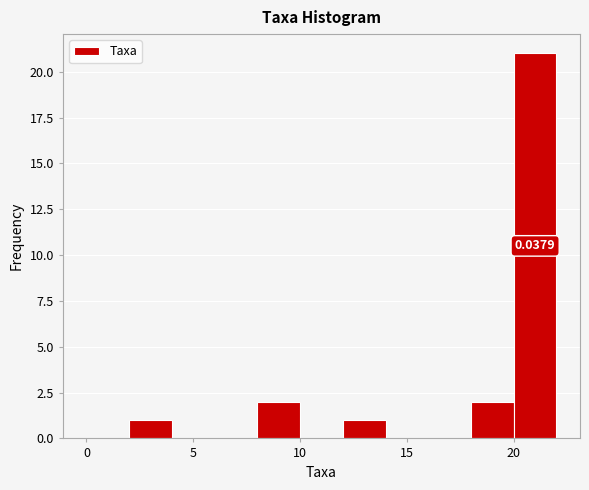

Over which range of the x-axis is the bar tallest?

20 to 22